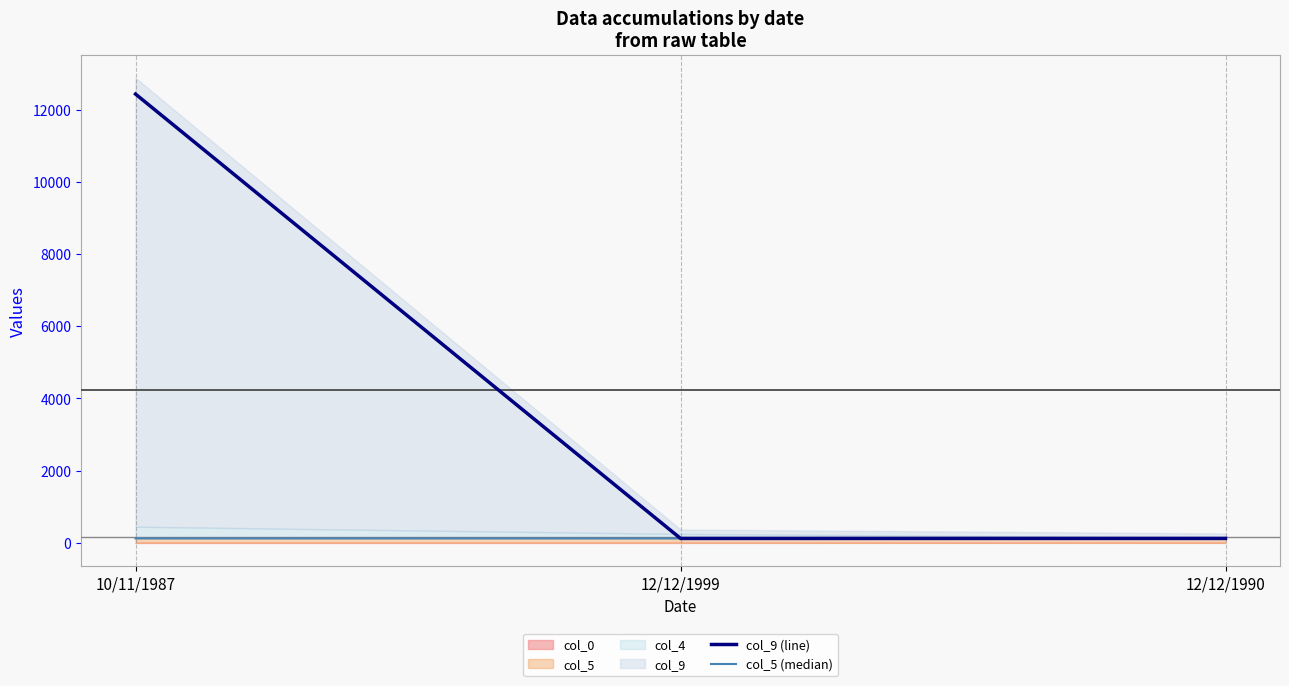

How many lines are shown in the chart?

2